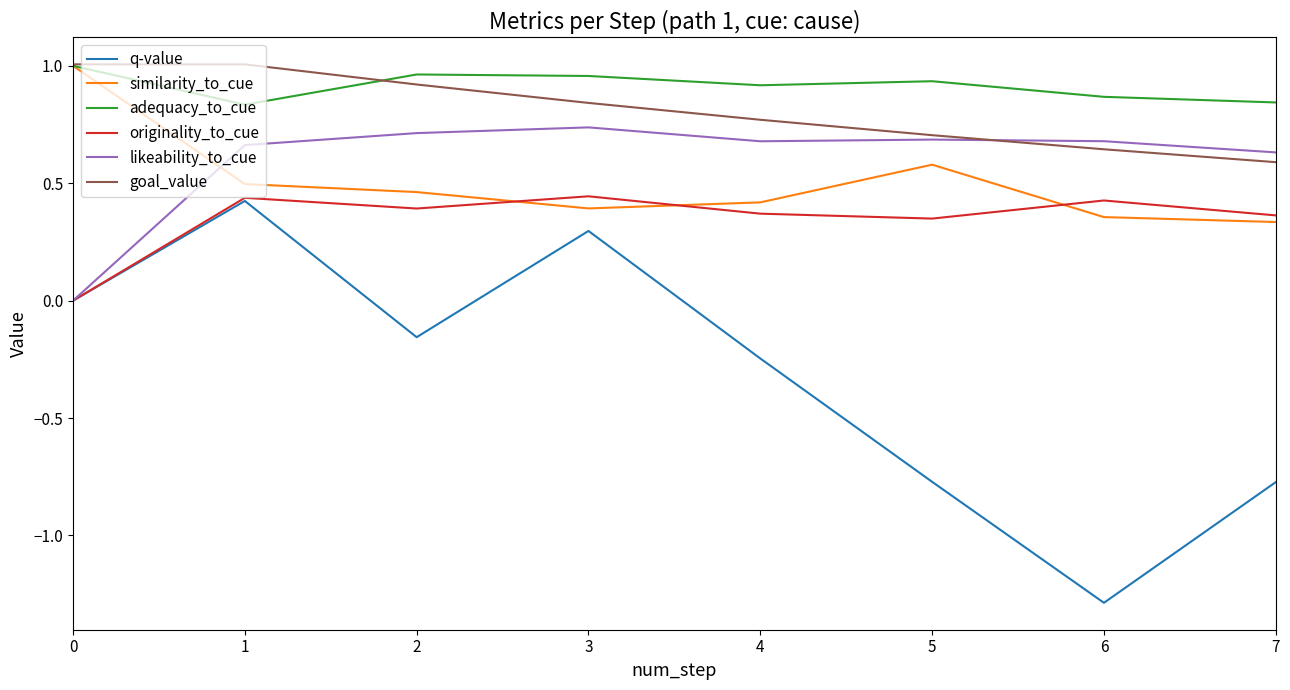

The q-value series shows -0.2 at 7. True or false?

False